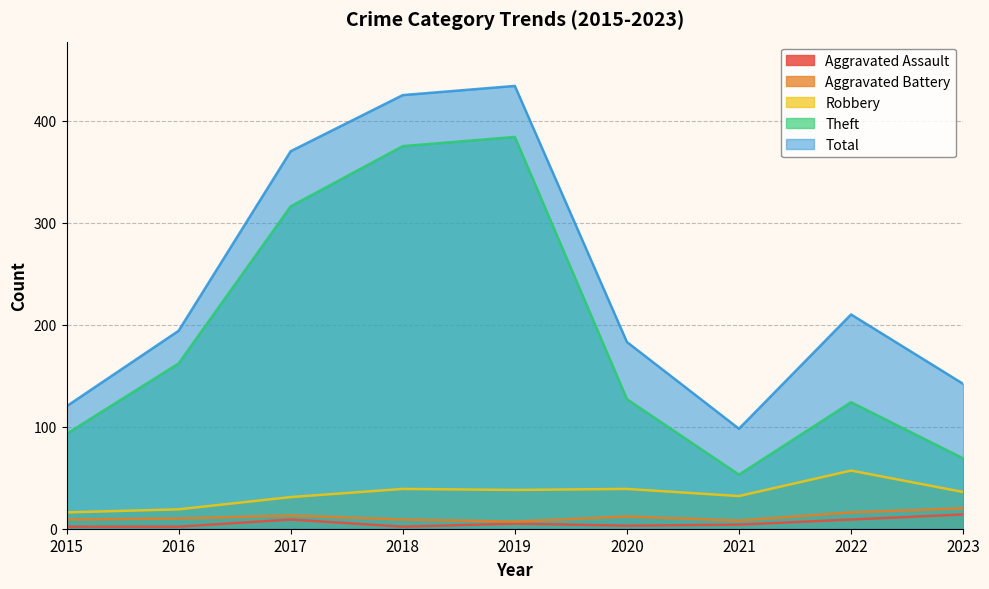

Which series has the largest total across all categories?

Total